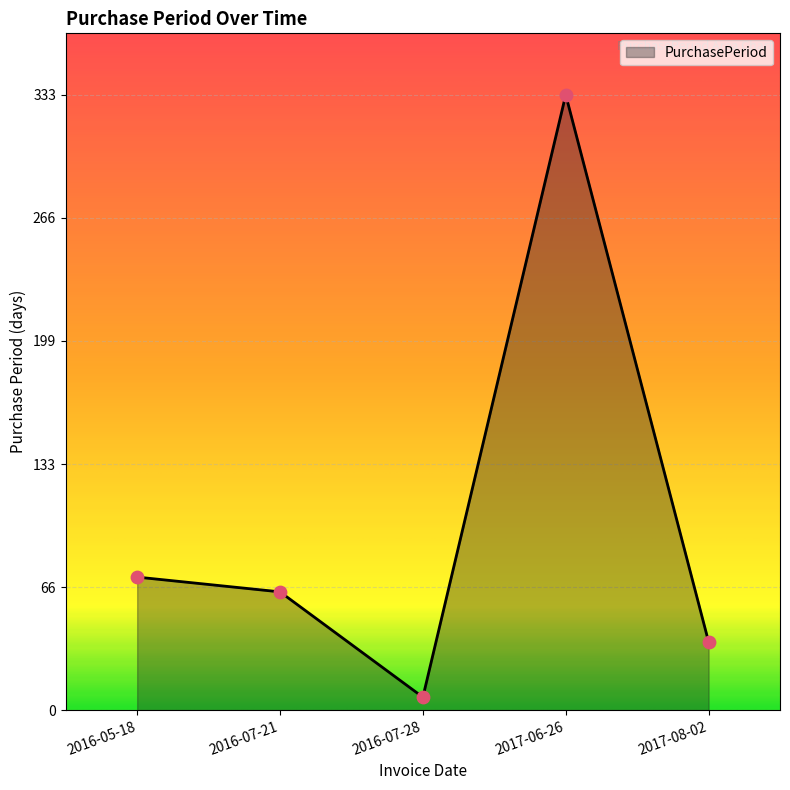

What is the change in value from 2017-06-26 to 2017-08-02?

-296